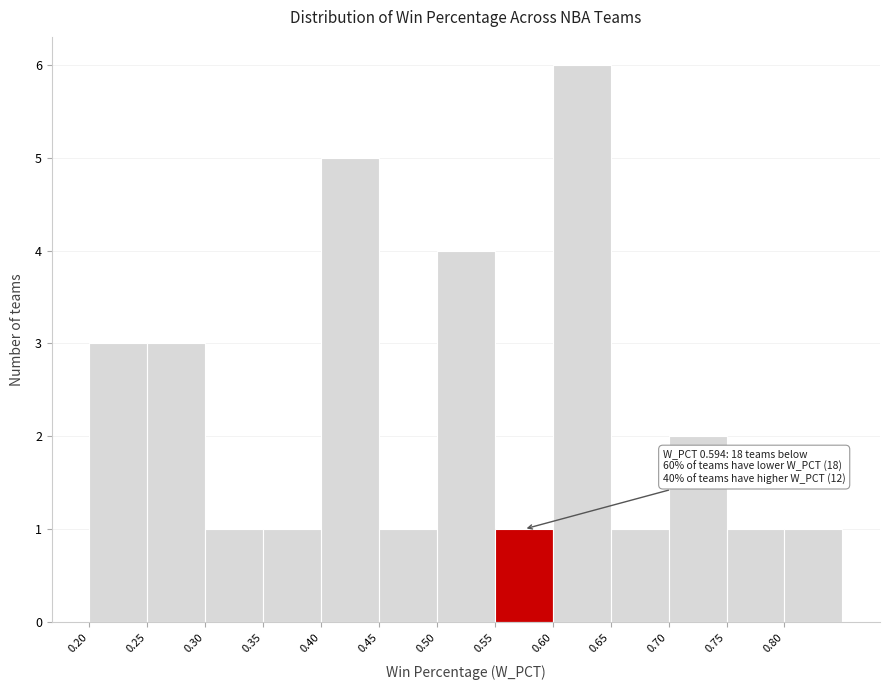

Which range on the x-axis has the tallest bar?

0.60 to 0.65